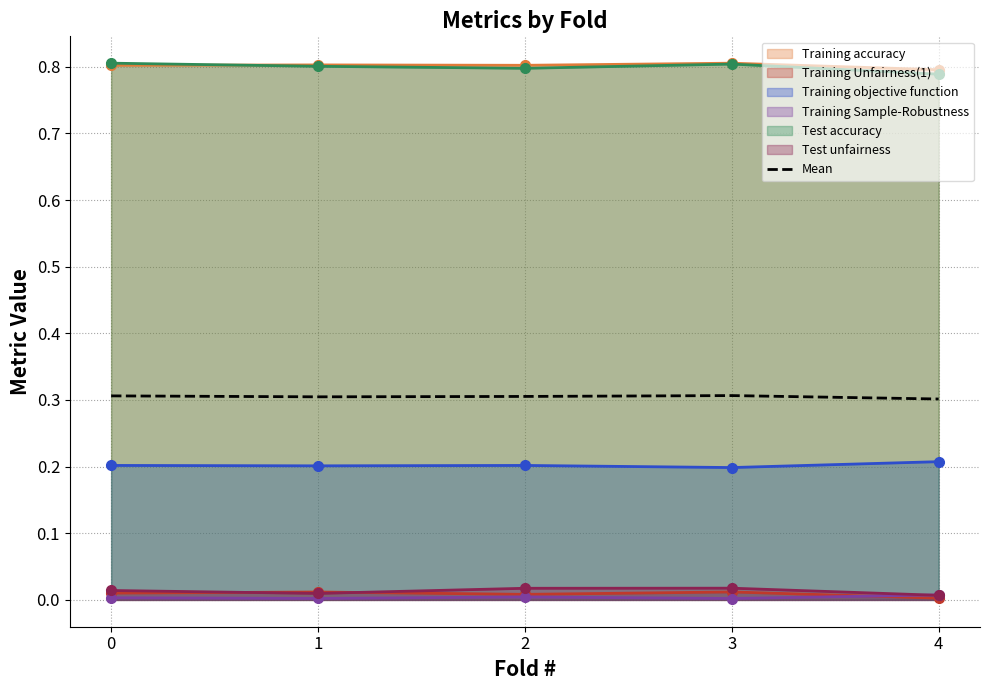

At which label is the value closest to 0?

4